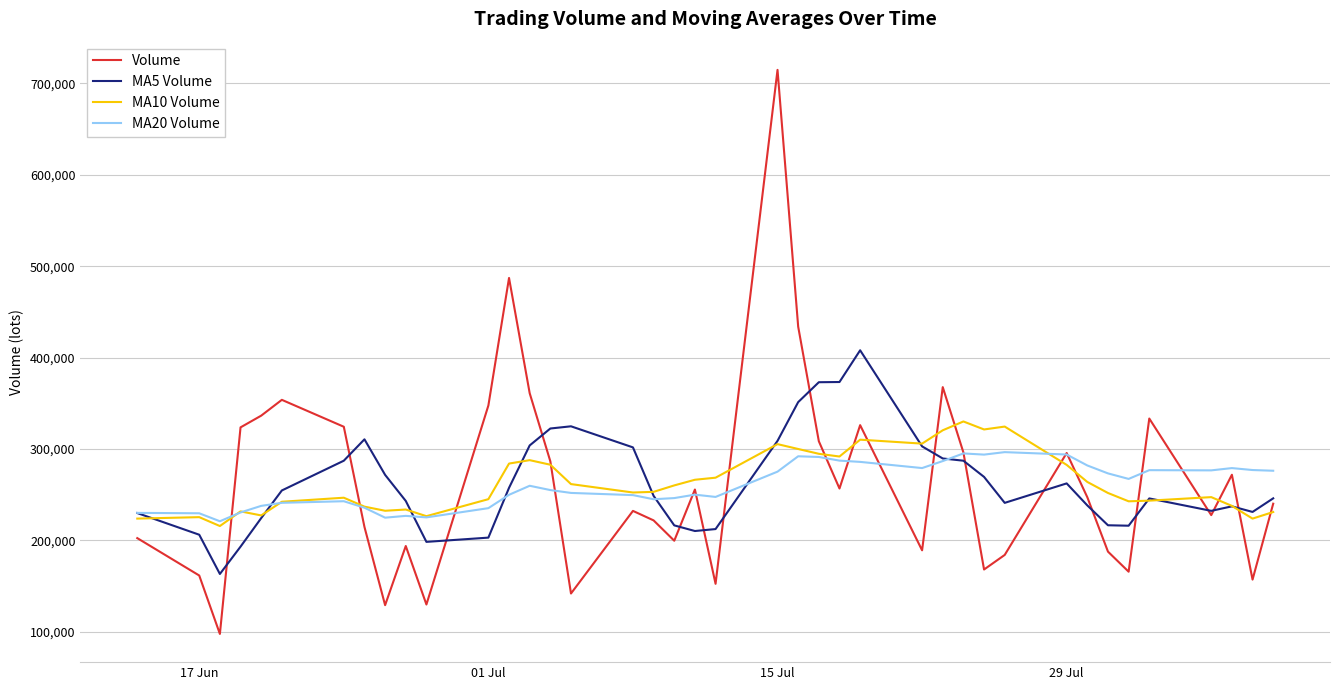

What is the maximum value for Volume?

714830.0